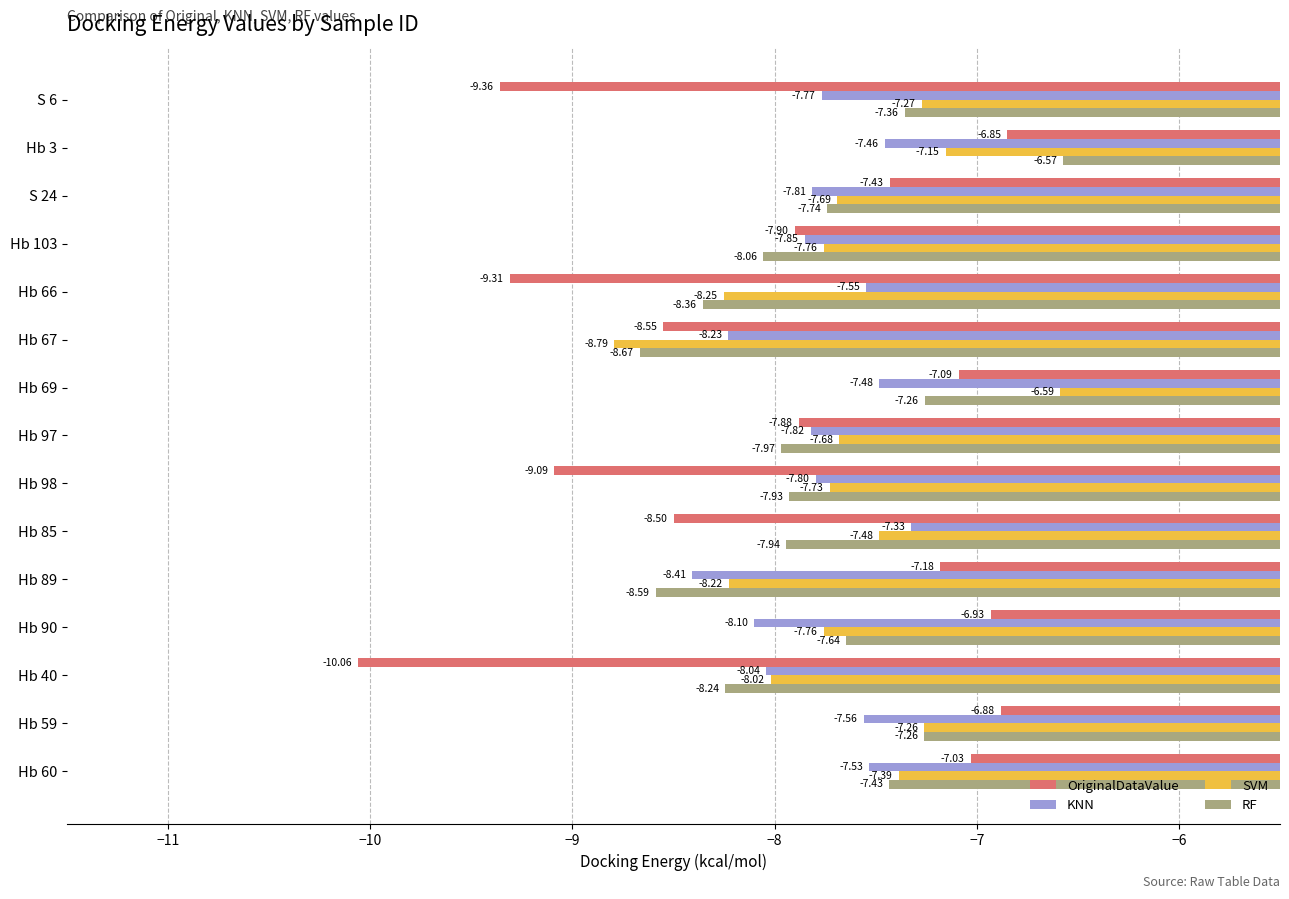

At which category is the sum across all series the highest?

Hb 3